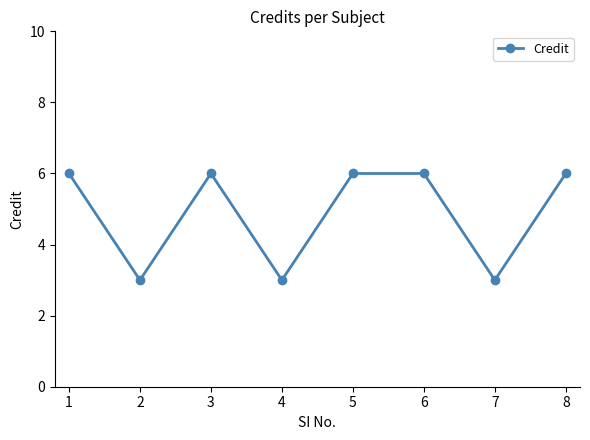

Read the value at 1.

6